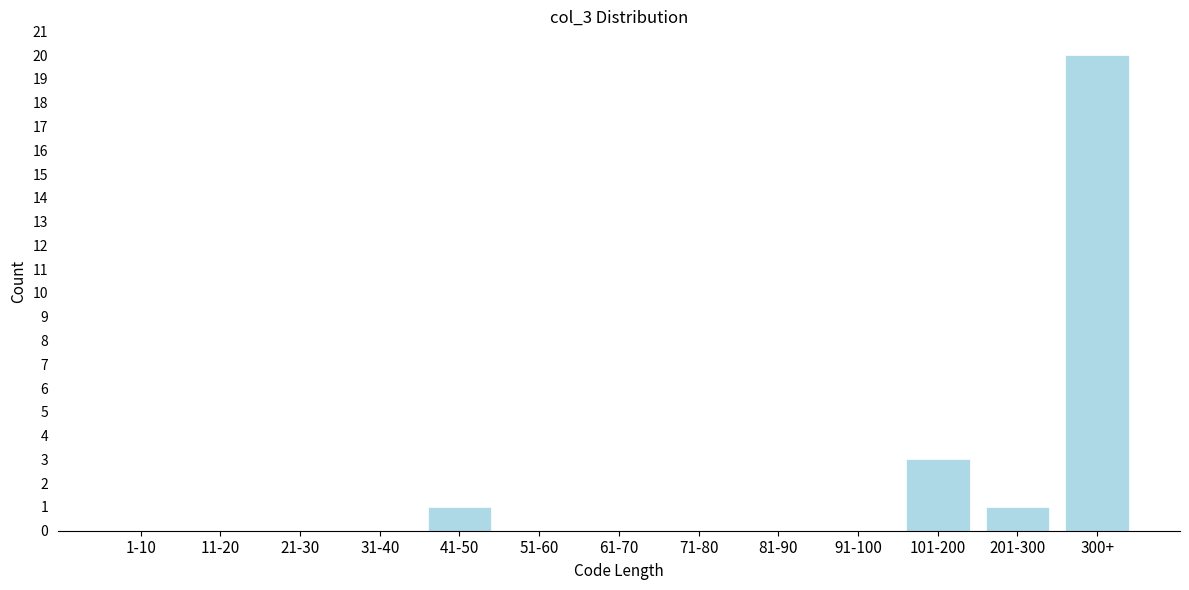

Reading right to left, what are all the values shown in this chart?

300+=20	201-300=1	101-200=3	91-100=0	81-90=0	71-80=0	61-70=0	51-60=0	41-50=1	31-40=0	21-30=0	11-20=0	1-10=0